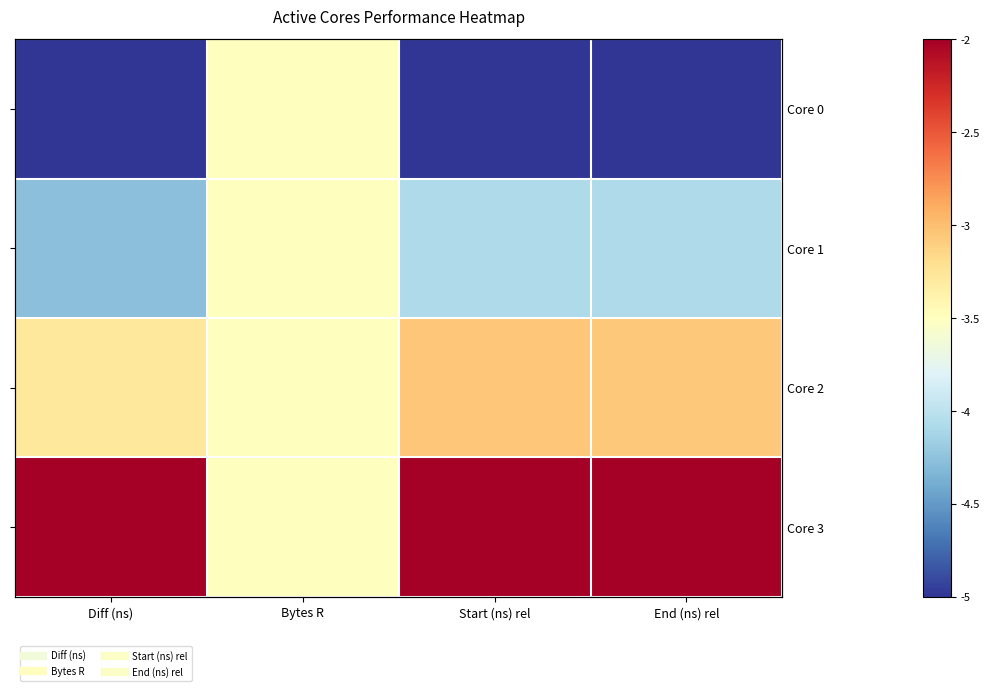

What is the difference between the Core 1 values at Bytes R and End (ns) rel?

0.6